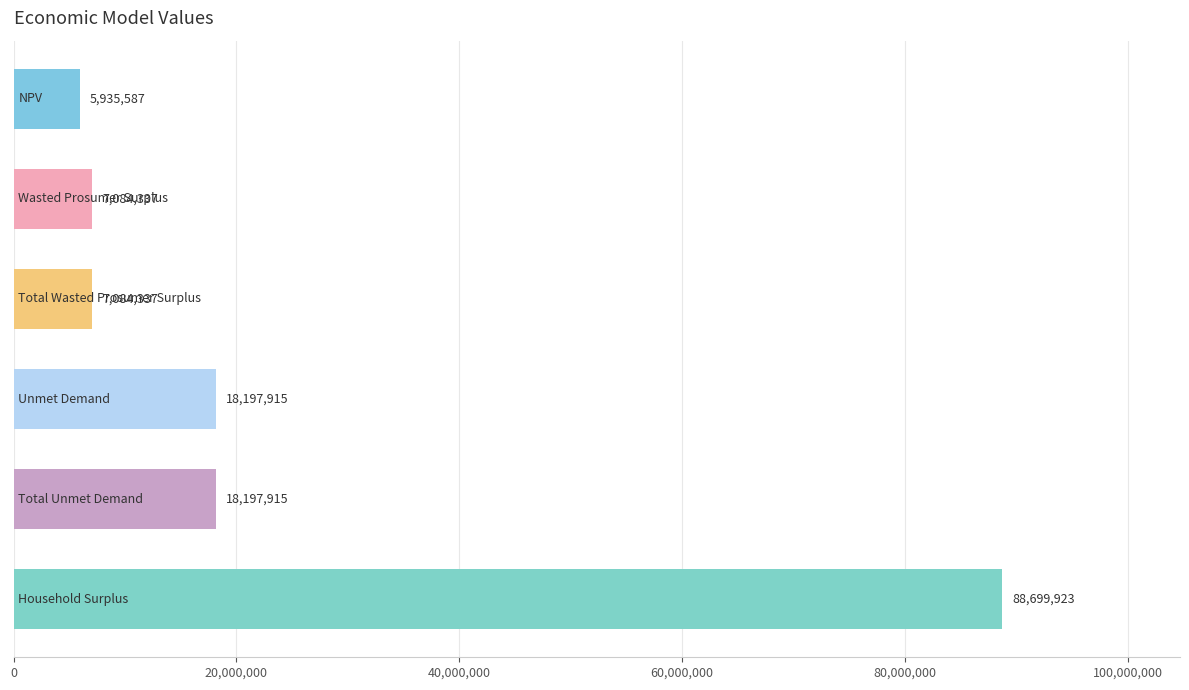

What is the difference between the maximum and minimum values?

82764336.0